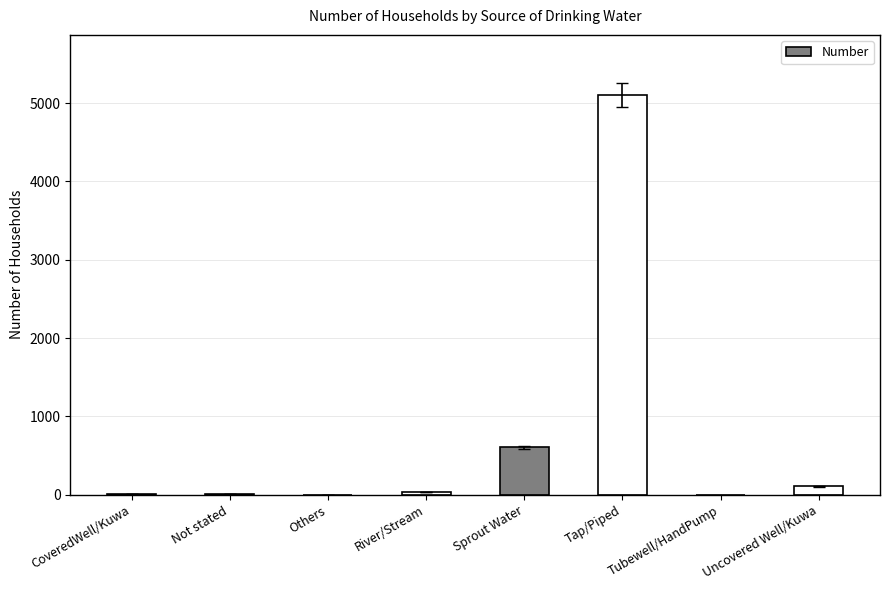

The chart shows a value of -3539 at Tubewell/HandPump. True or false?

False